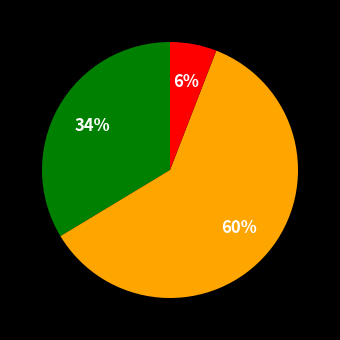

To the nearest percent, what is the average slice percentage?

33%